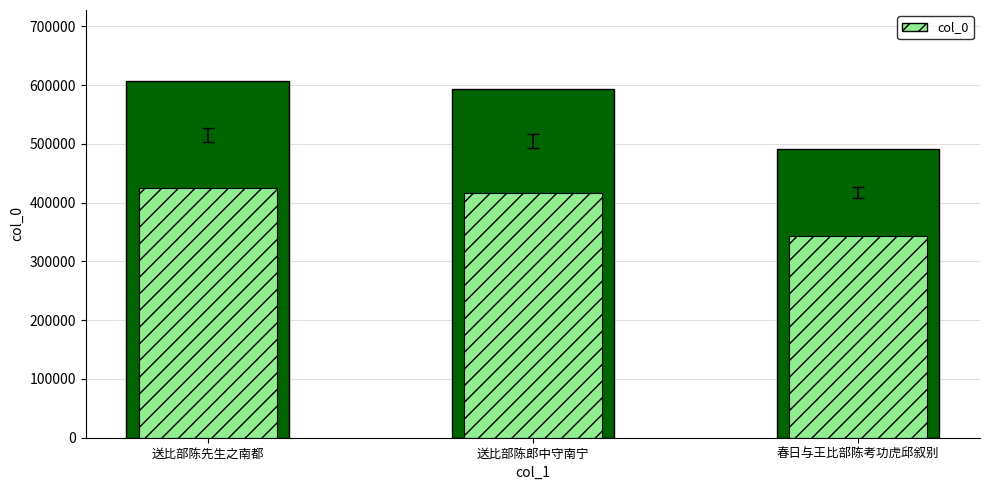

What position from the left is 春日与王比部陈考功虎邱叙别?

3